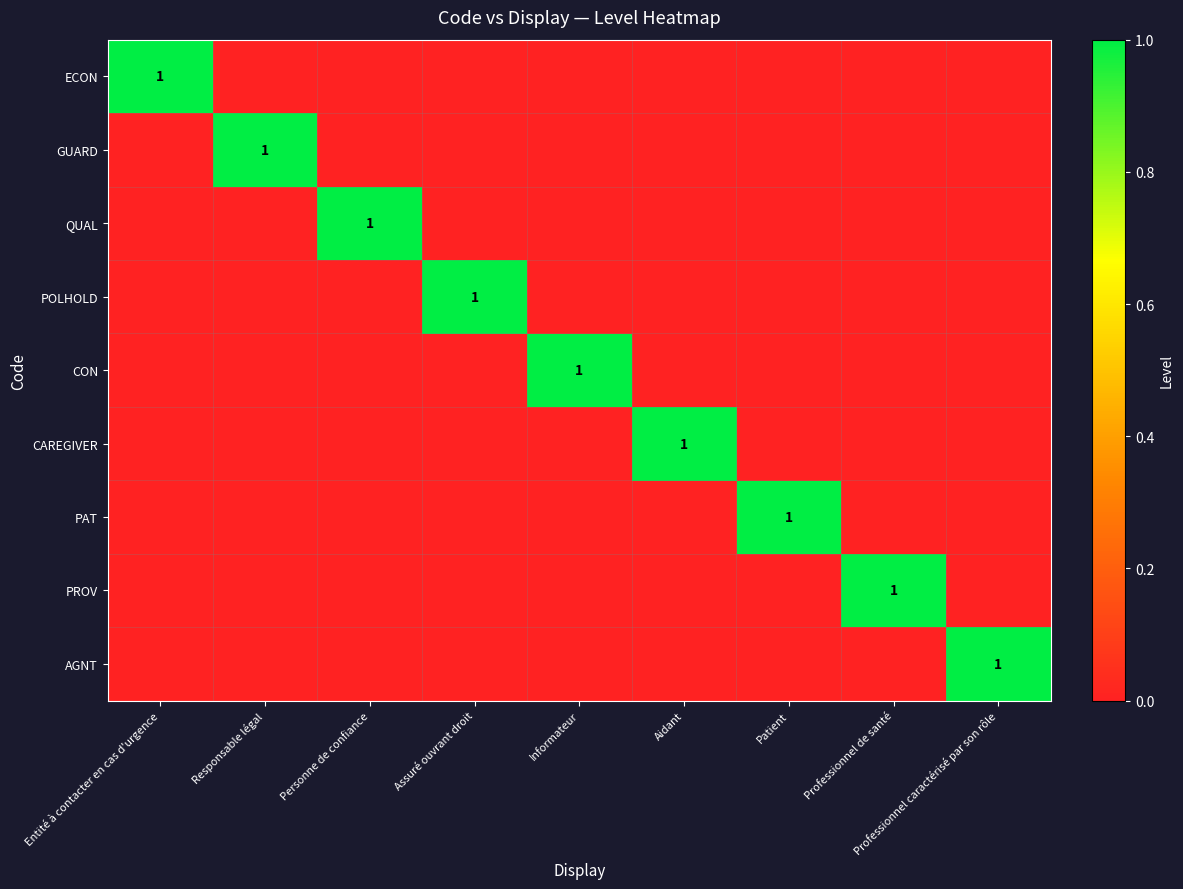

The value of POLHOLD at Assuré ouvrant droit is 2. True or false?

False